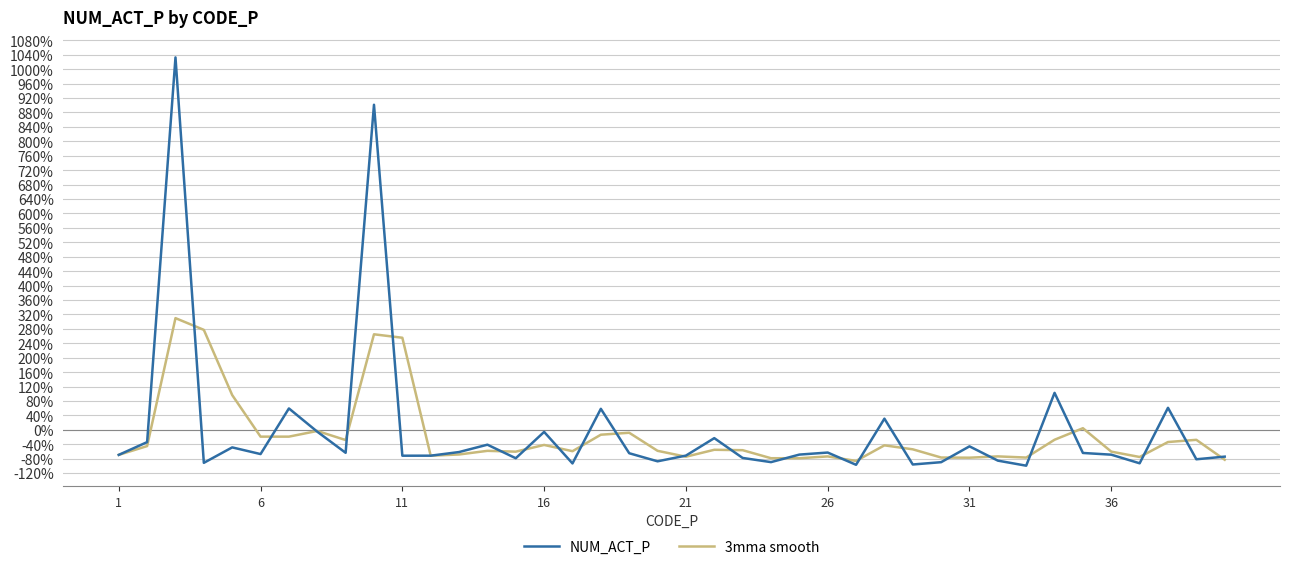

How many lines are shown in the chart?

2